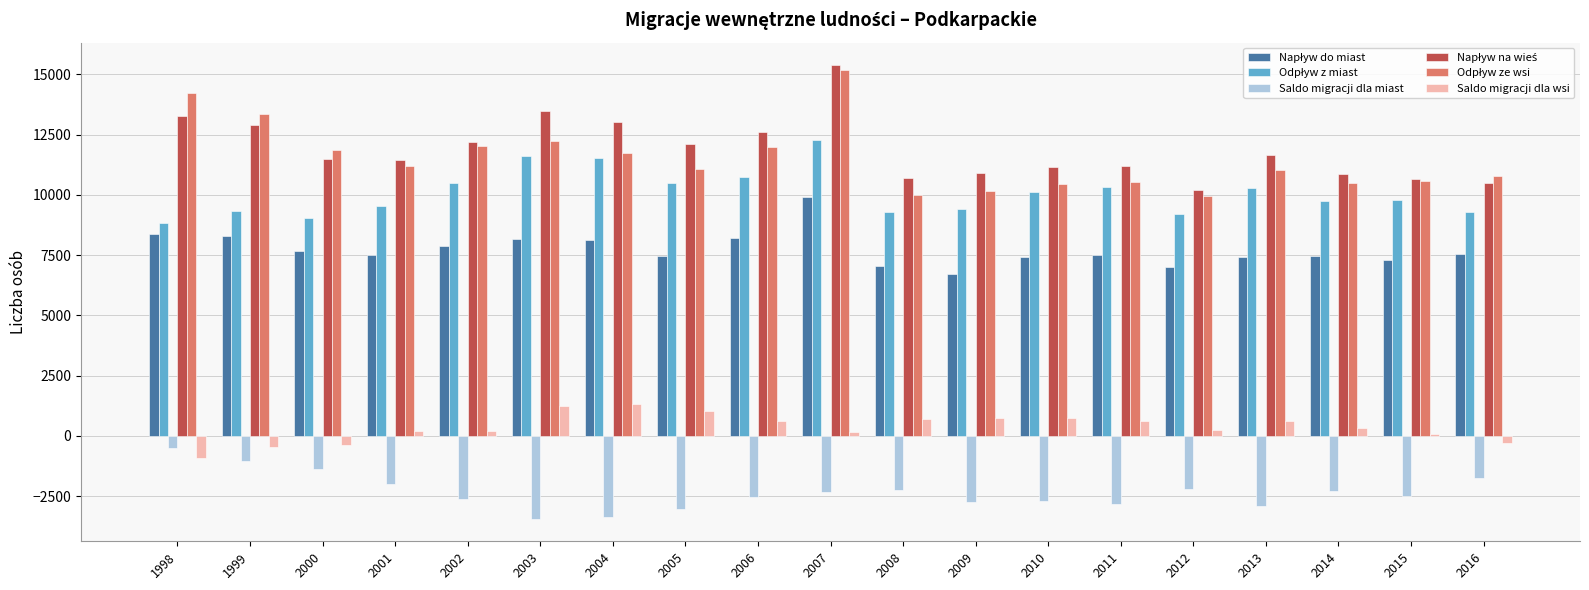

What is the total value across all series at 2011?

37324